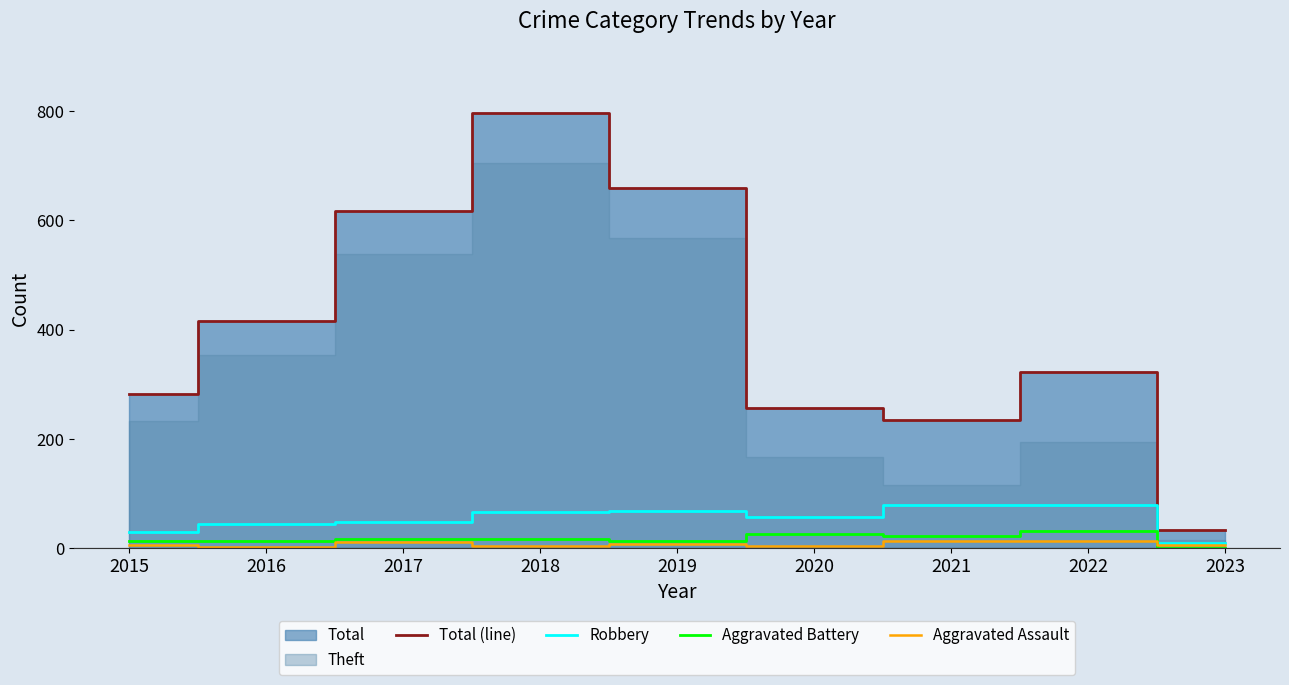

Where is the first local minimum for Robbery?

2020